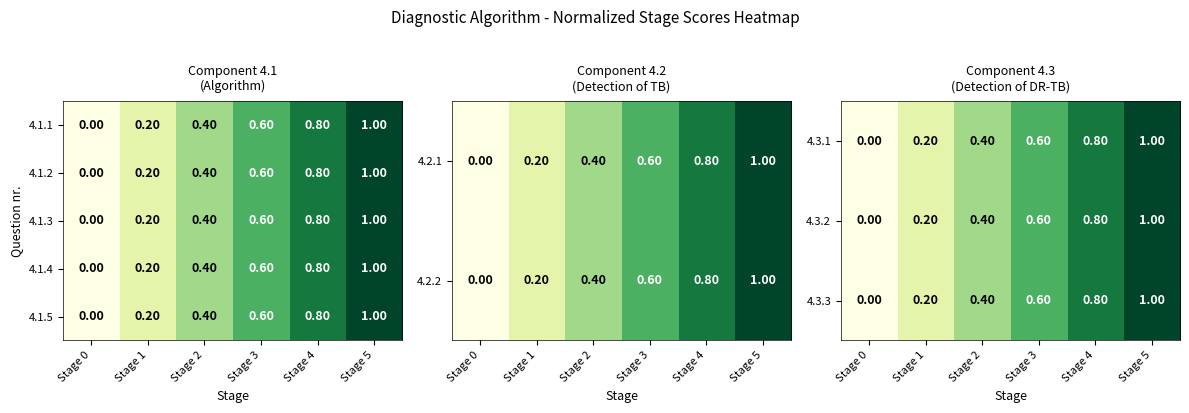

What is the sum of all 4.1.5 values?

3.0